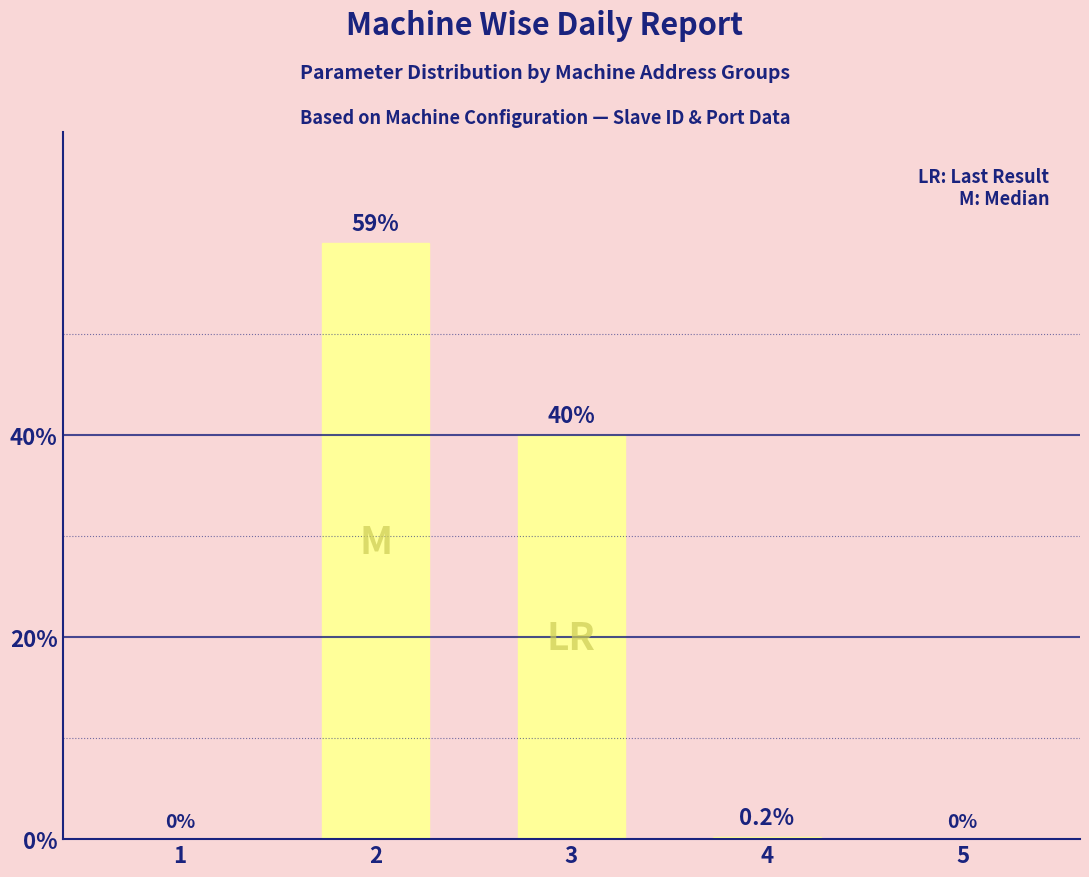

Reading left to right, transcribe all the data shown in this chart.

0.0	59.0	40.0	0.2	0.0